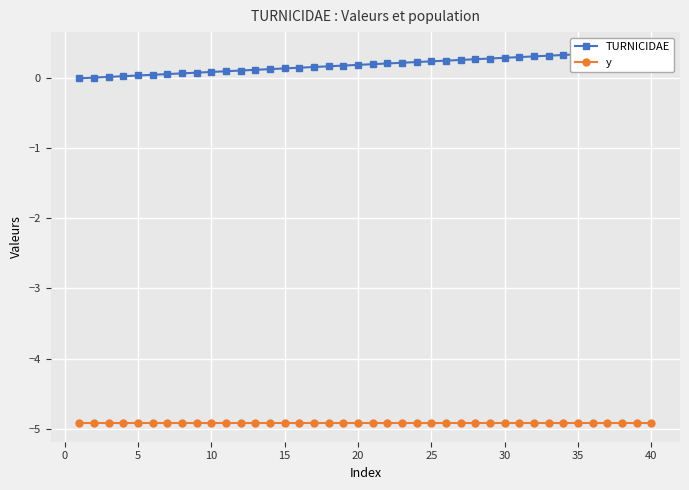

How many data points in TURNICIDAE are above 0?

39